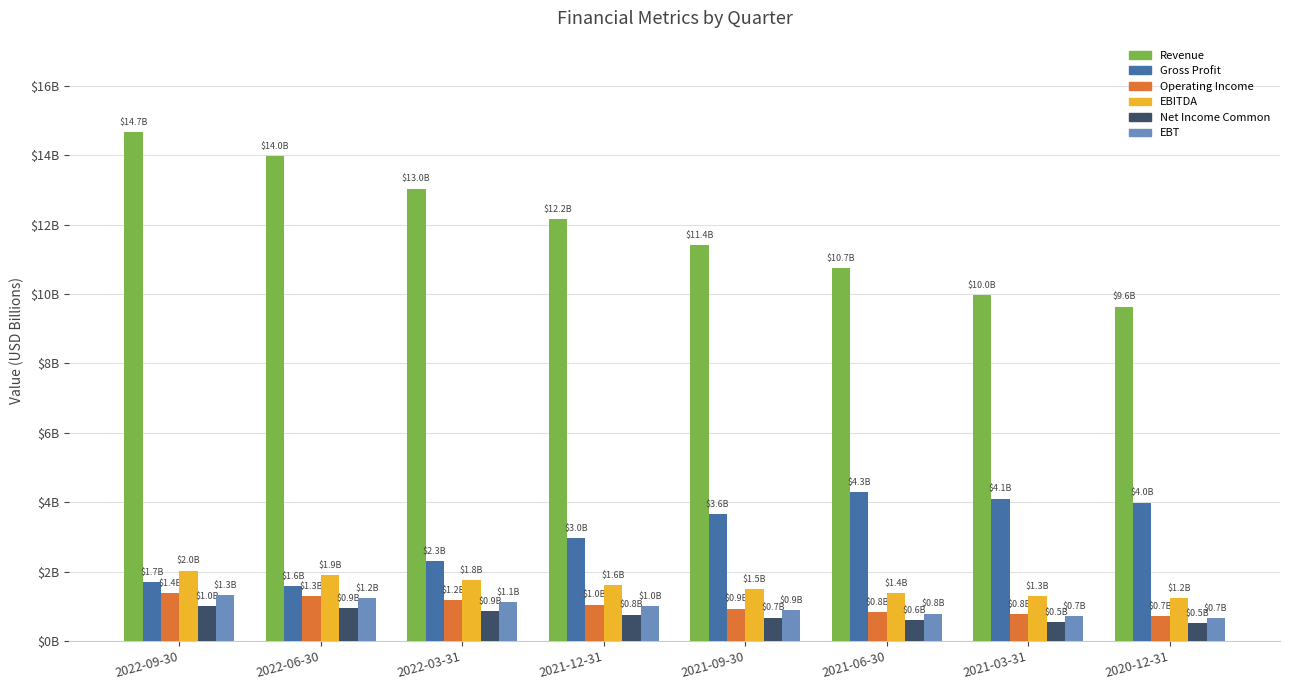

What are all the series names shown in the legend?

Revenue, Gross Profit, Operating Income, EBITDA, Net Income Common, EBT